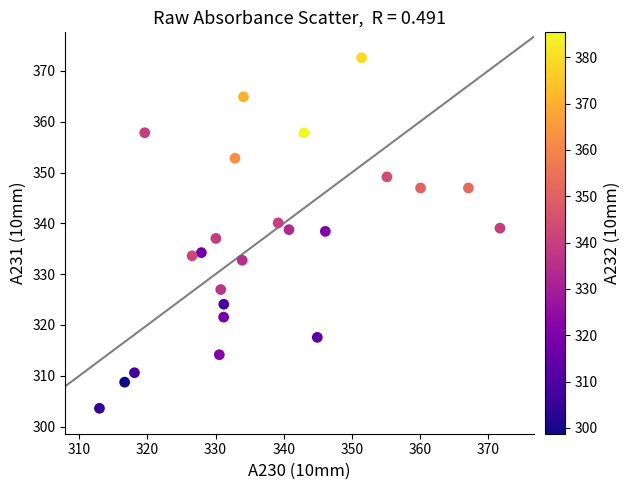

What is the range of X values (max minus min)?

58.8